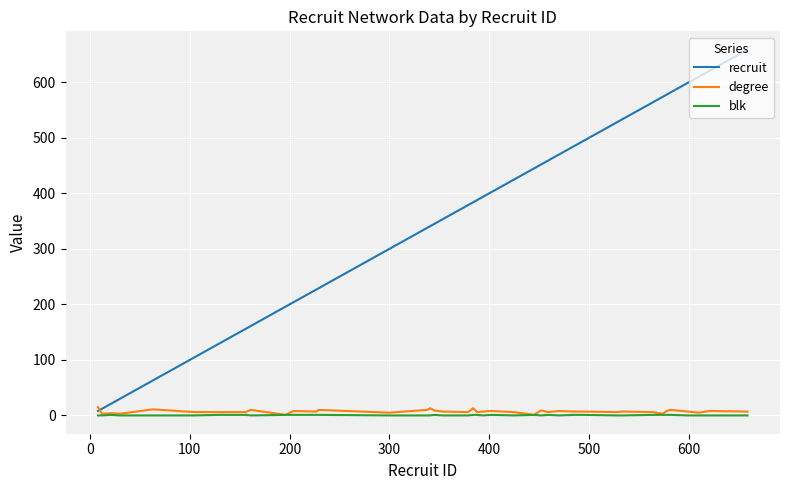

What is the maximum value for recruit?

659